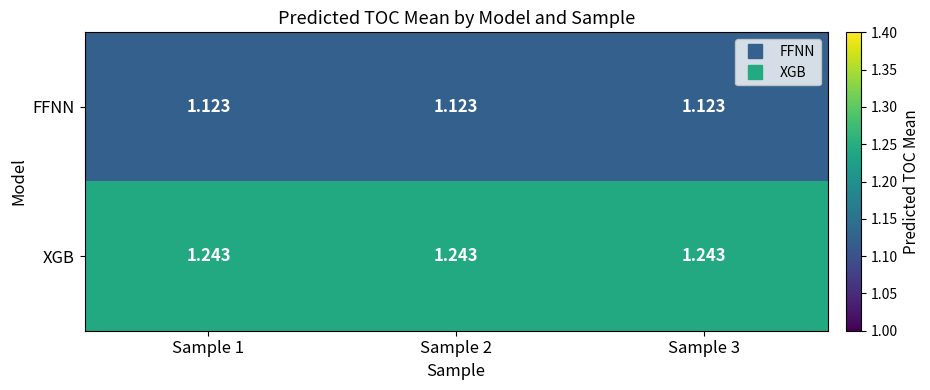

List the series in order of their overall mean, lowest first.

FFNN, XGB